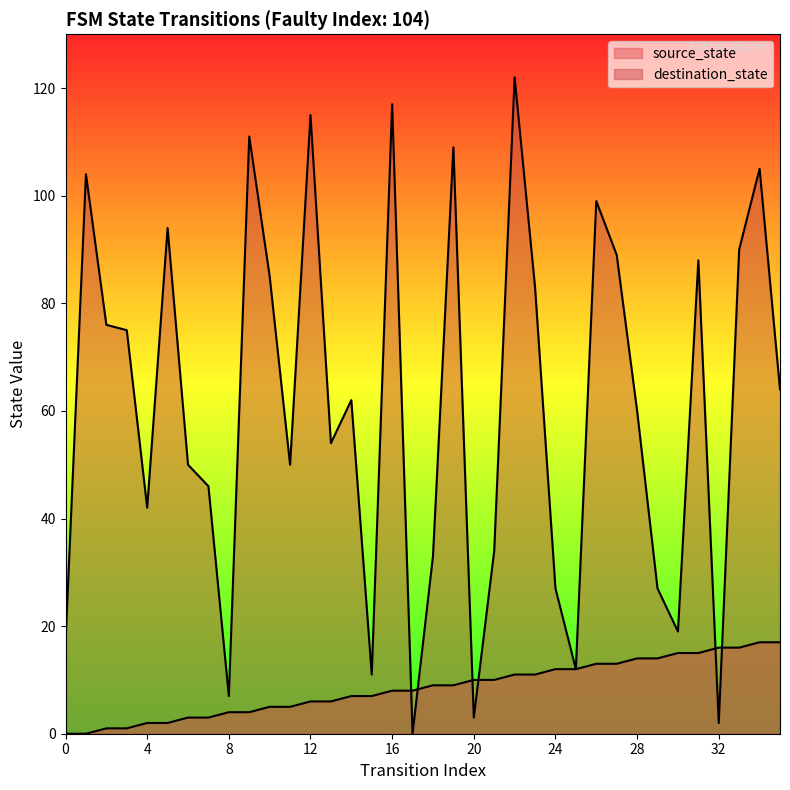

Which series reaches the maximum Y coordinate?

destination_state